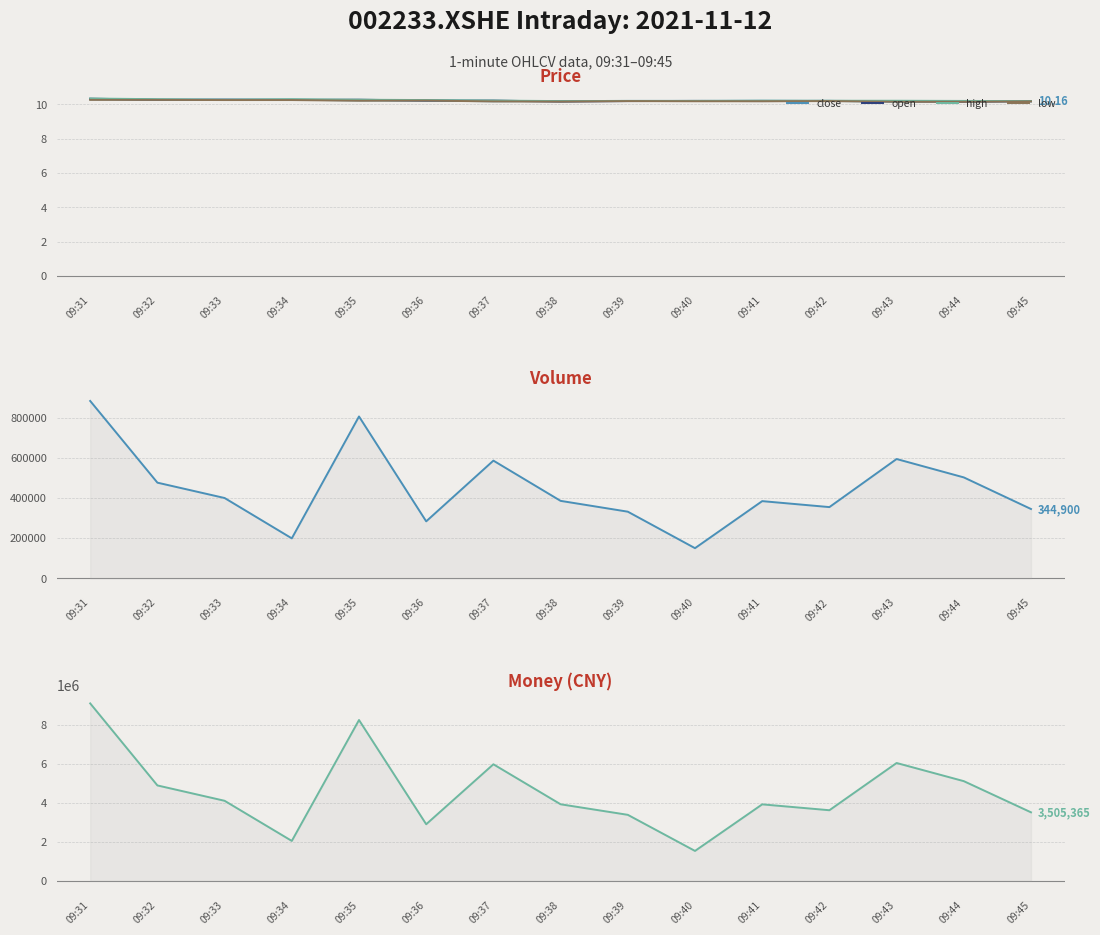

Is the value of volume at 09:39 greater than the value of low at 09:41?

Yes